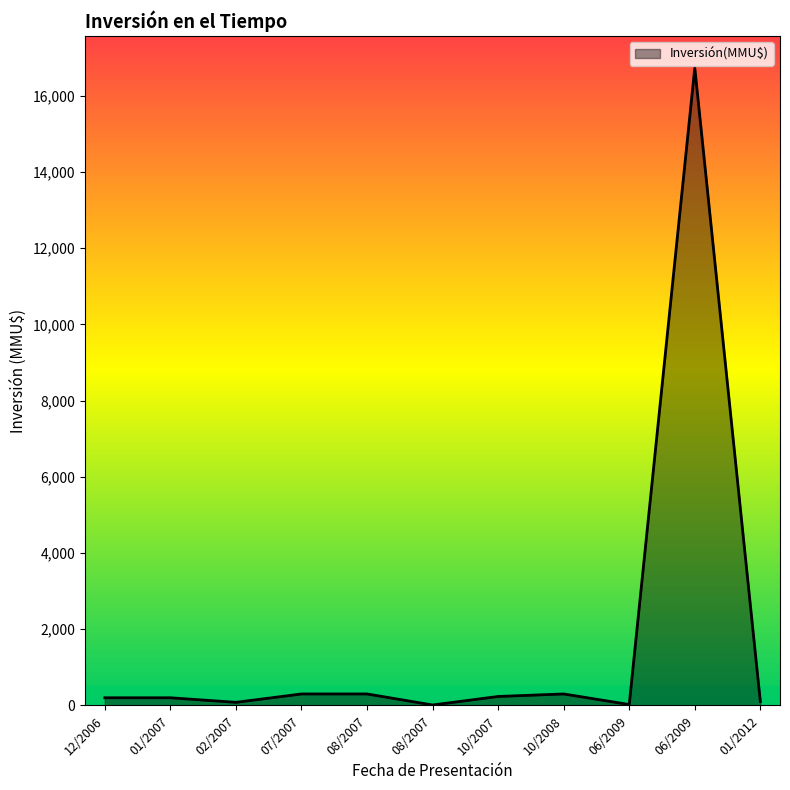

Does the chart have visible grid lines?

No